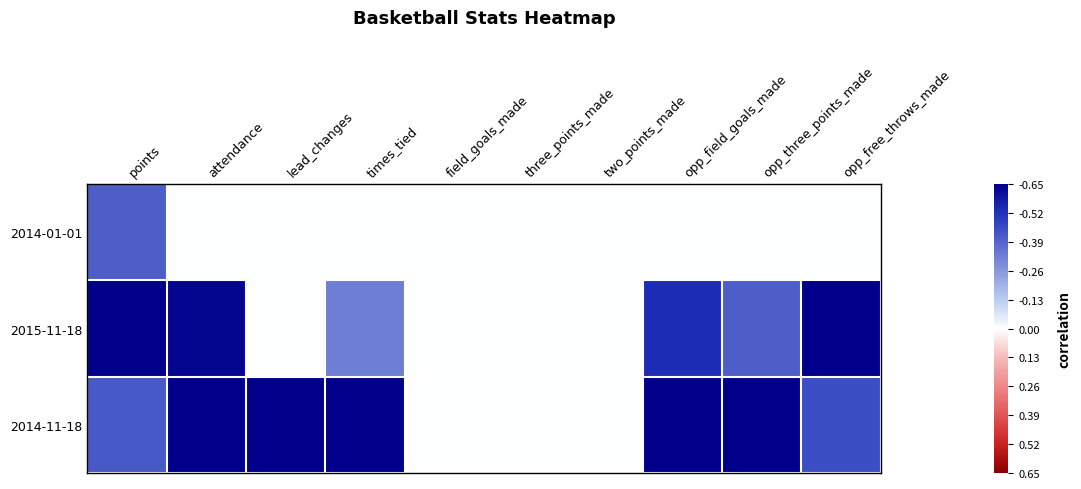

List the series in order of their overall mean, lowest first.

2014-01-01, 2015-11-18, 2014-11-18